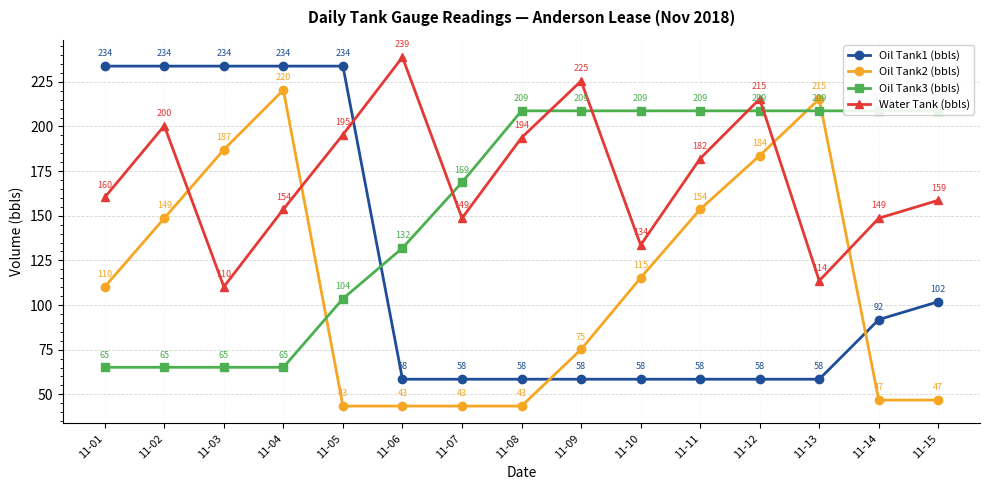

Which series has the widest spread of values?

Oil Tank2 (bbls)